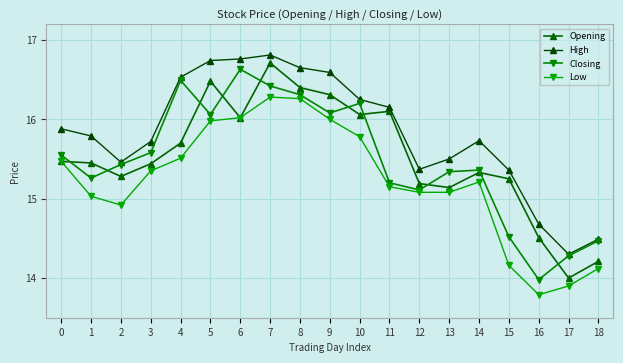

What is the sum of the High values at 17 and 10?

30.6